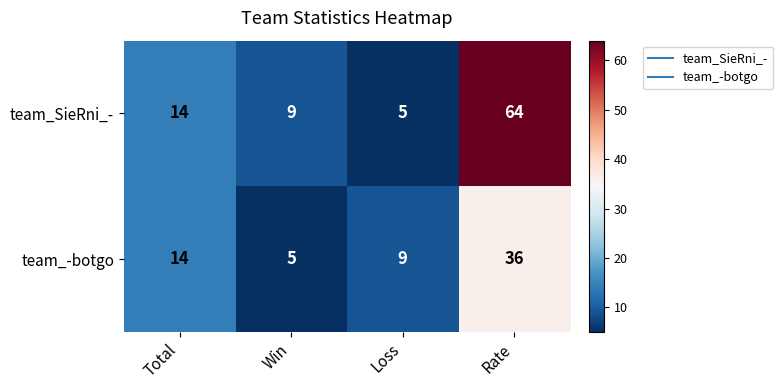

Is the value of team_SieRni_- at Rate greater than the value of team_-botgo at Loss?

Yes